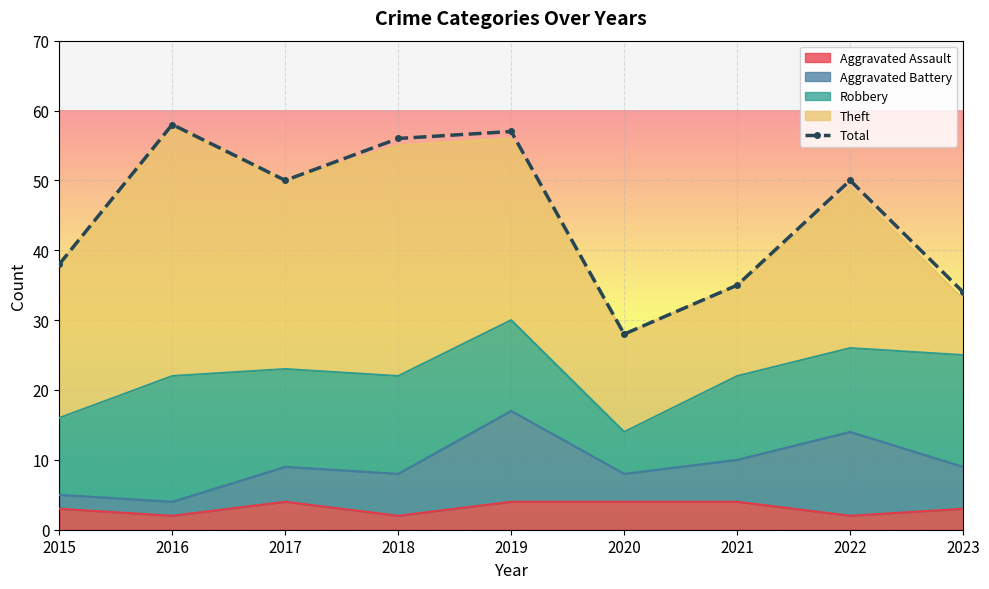

How many lines are shown in the chart?

5